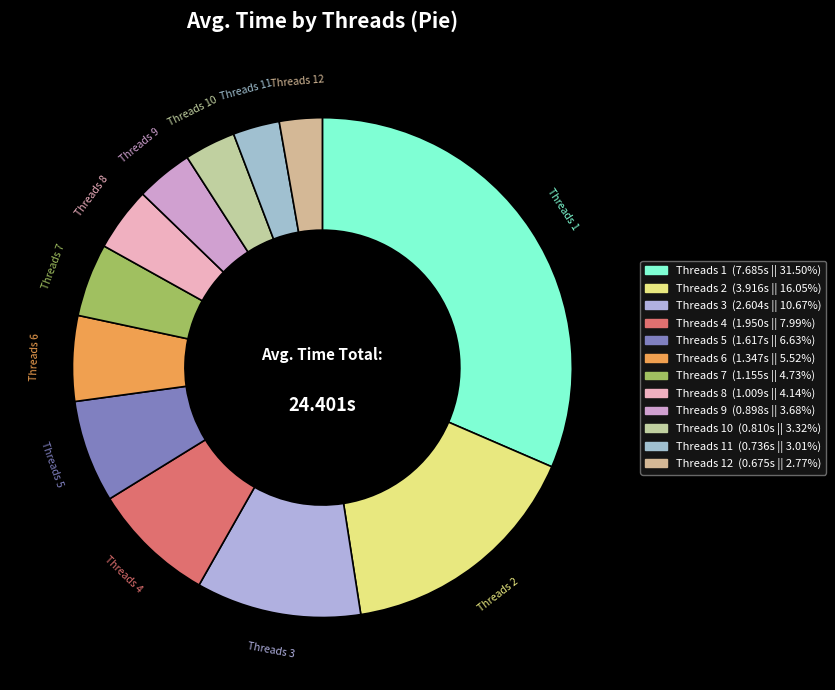

How many slices are in this pie chart?

12